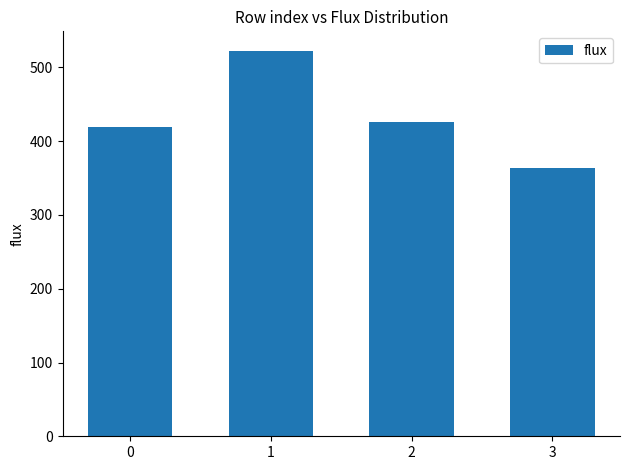

At which category does the chart reach its minimum across all series?

3